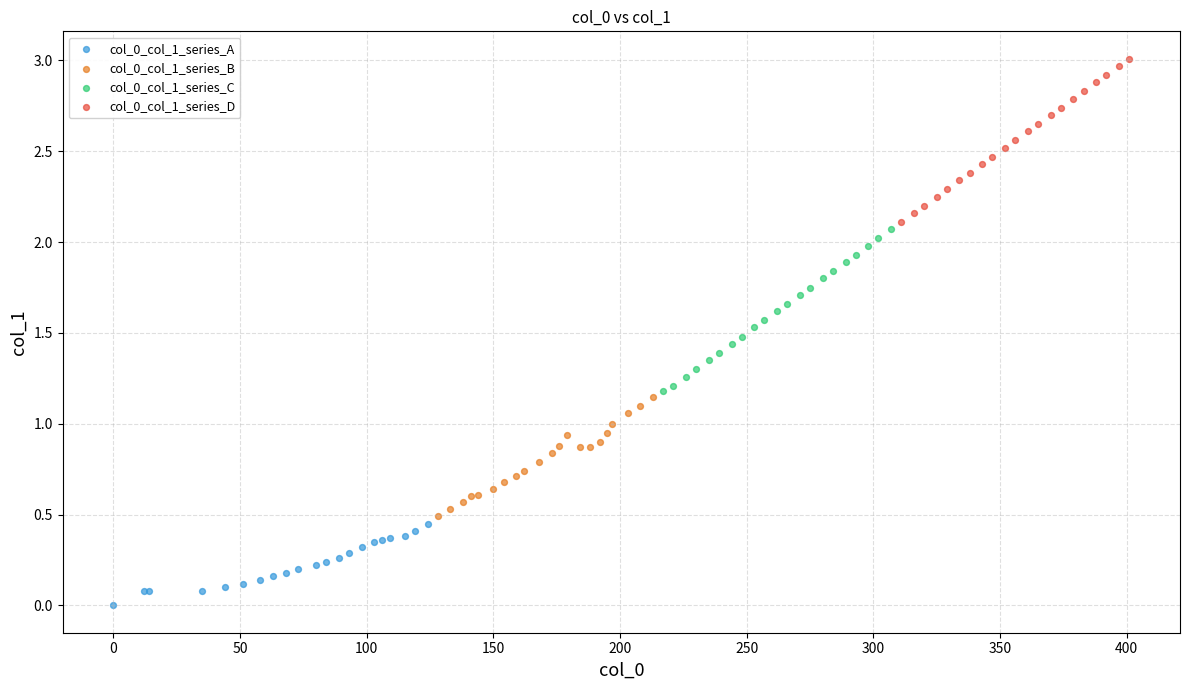

Which series contains the lowest Y value?

col_0_col_1_series_A